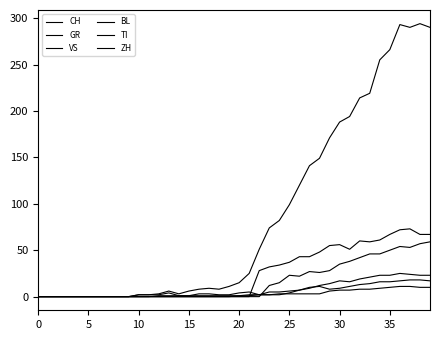

How many lines are shown in the chart?

6